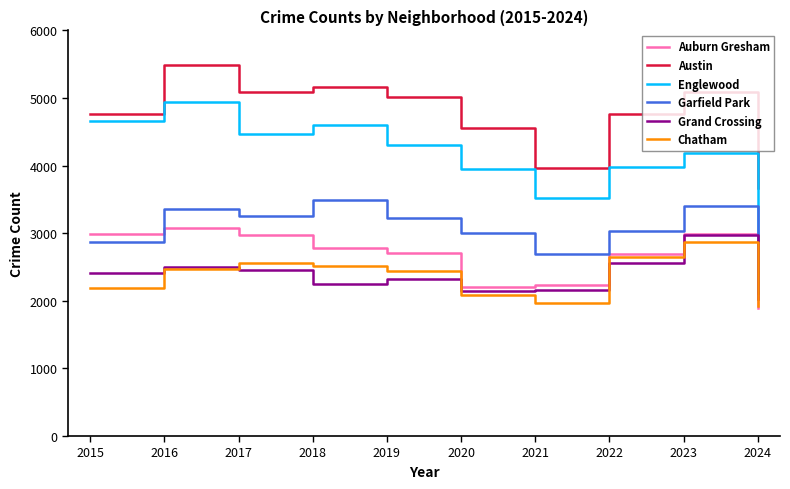

True or false: Grand Crossing has a value of 3483 at 2019.

False